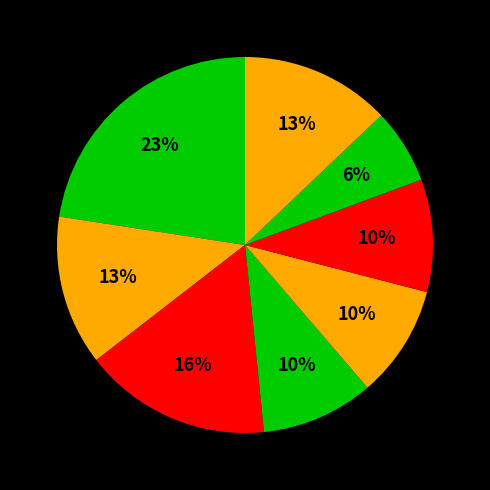

Count the number of slices in the pie.

8